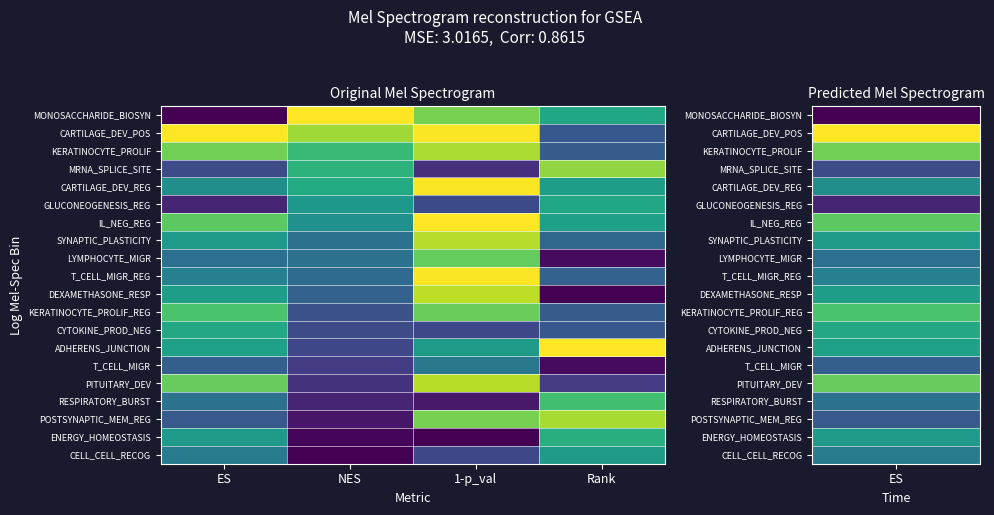

Reading left to right, what are all the values shown in this chart?

MONOSACCHARIDE_BIOSYN: ES=0.0	NES=1.0	1-p_val=0.8	Rank=0.6
CARTILAGE_DEV_POS: ES=1.0	NES=0.9	1-p_val=1.0	Rank=0.3
KERATINOCYTE_PROLIF: ES=0.8	NES=0.7	1-p_val=0.9	Rank=0.3
MRNA_SPLICE_SITE: ES=0.2	NES=0.6	1-p_val=0.1	Rank=0.8
CARTILAGE_DEV_REG: ES=0.5	NES=0.6	1-p_val=1.0	Rank=0.6
GLUCONEOGENESIS_REG: ES=0.1	NES=0.5	1-p_val=0.2	Rank=0.6
IL_NEG_REG: ES=0.7	NES=0.5	1-p_val=1.0	Rank=0.6
SYNAPTIC_PLASTICITY: ES=0.5	NES=0.4	1-p_val=0.9	Rank=0.3
LYMPHOCYTE_MIGR: ES=0.4	NES=0.4	1-p_val=0.8	Rank=0.0
T_CELL_MIGR_REG: ES=0.4	NES=0.3	1-p_val=1.0	Rank=0.3
DEXAMETHASONE_RESP: ES=0.6	NES=0.3	1-p_val=0.9	Rank=0.0
KERATINOCYTE_PROLIF_REG: ES=0.7	NES=0.2	1-p_val=0.8	Rank=0.3
CYTOKINE_PROD_NEG: ES=0.6	NES=0.2	1-p_val=0.2	Rank=0.3
ADHERENS_JUNCTION: ES=0.6	NES=0.2	1-p_val=0.5	Rank=1.0
T_CELL_MIGR: ES=0.3	NES=0.2	1-p_val=0.4	Rank=0.0
PITUITARY_DEV: ES=0.8	NES=0.1	1-p_val=0.9	Rank=0.2
RESPIRATORY_BURST: ES=0.4	NES=0.1	1-p_val=0.1	Rank=0.7
POSTSYNAPTIC_MEM_REG: ES=0.3	NES=0.1	1-p_val=0.8	Rank=0.9
ENERGY_HOMEOSTASIS: ES=0.5	NES=0.0	1-p_val=0.0	Rank=0.6
CELL_CELL_RECOG: ES=0.4	NES=0.0	1-p_val=0.2	Rank=0.5